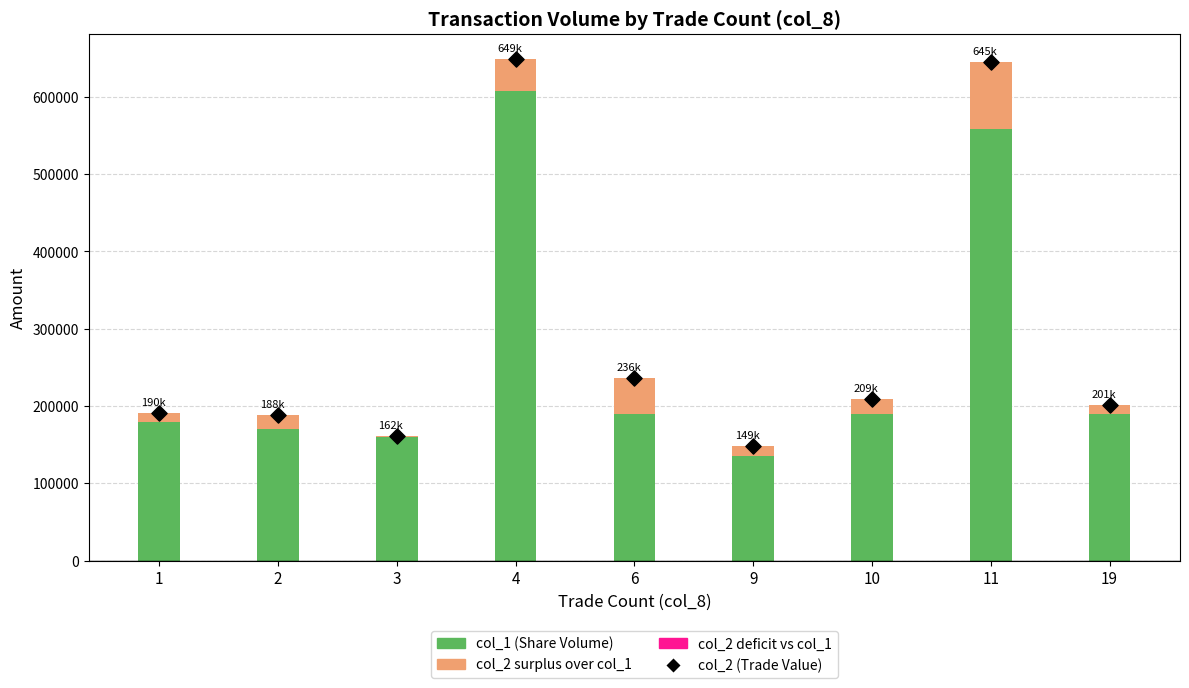

What is the change in value from 6 to 9?

-87340